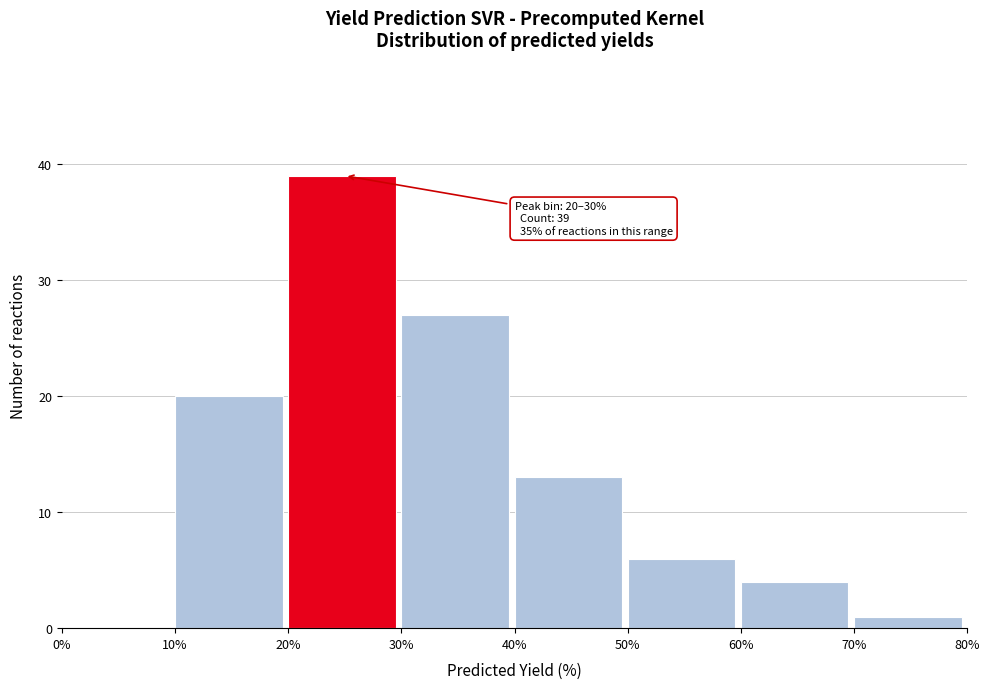

Which range on the x-axis has the tallest bar?

20% to 30%